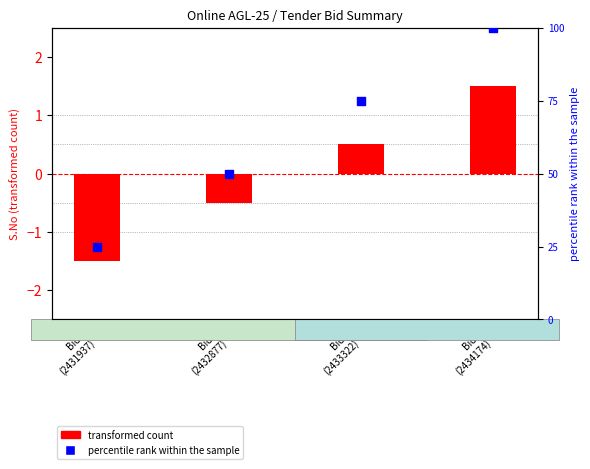

Is the value of percentile rank within the sample at Bid 4
(2434174) greater than the value of transformed count at Bid 2
(2432877)?

Yes